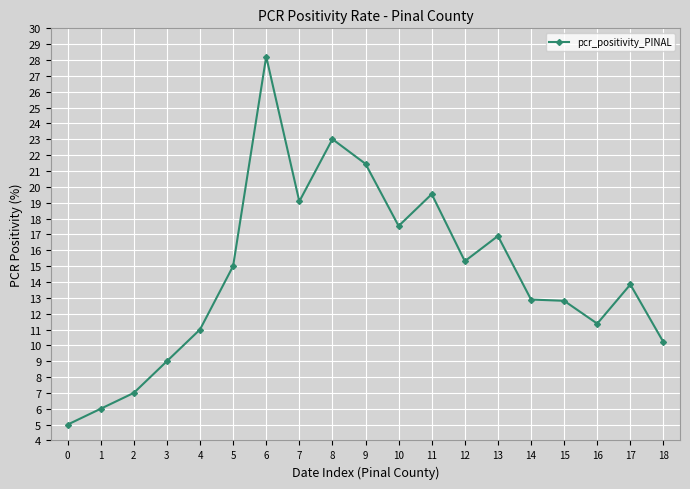

Which category has the highest value across all series?

6